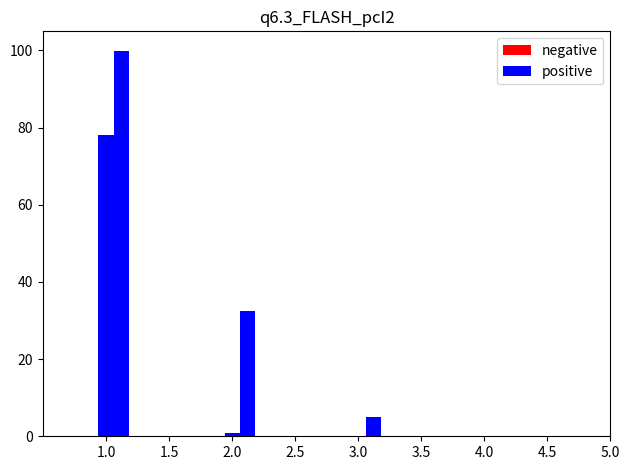

How many bars are there in each group?

2